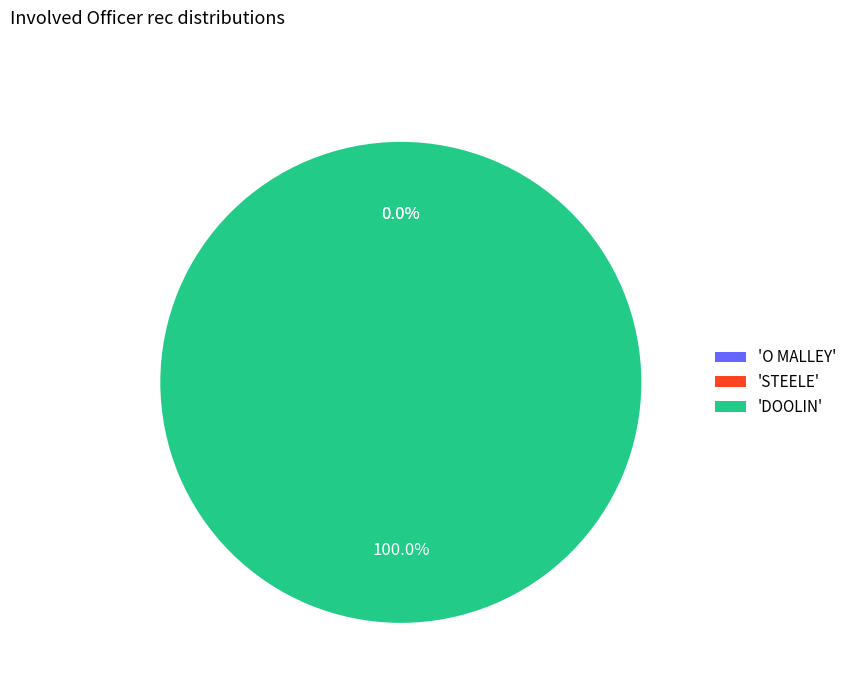

What is the change in value from STEELE to DOOLIN?

+1